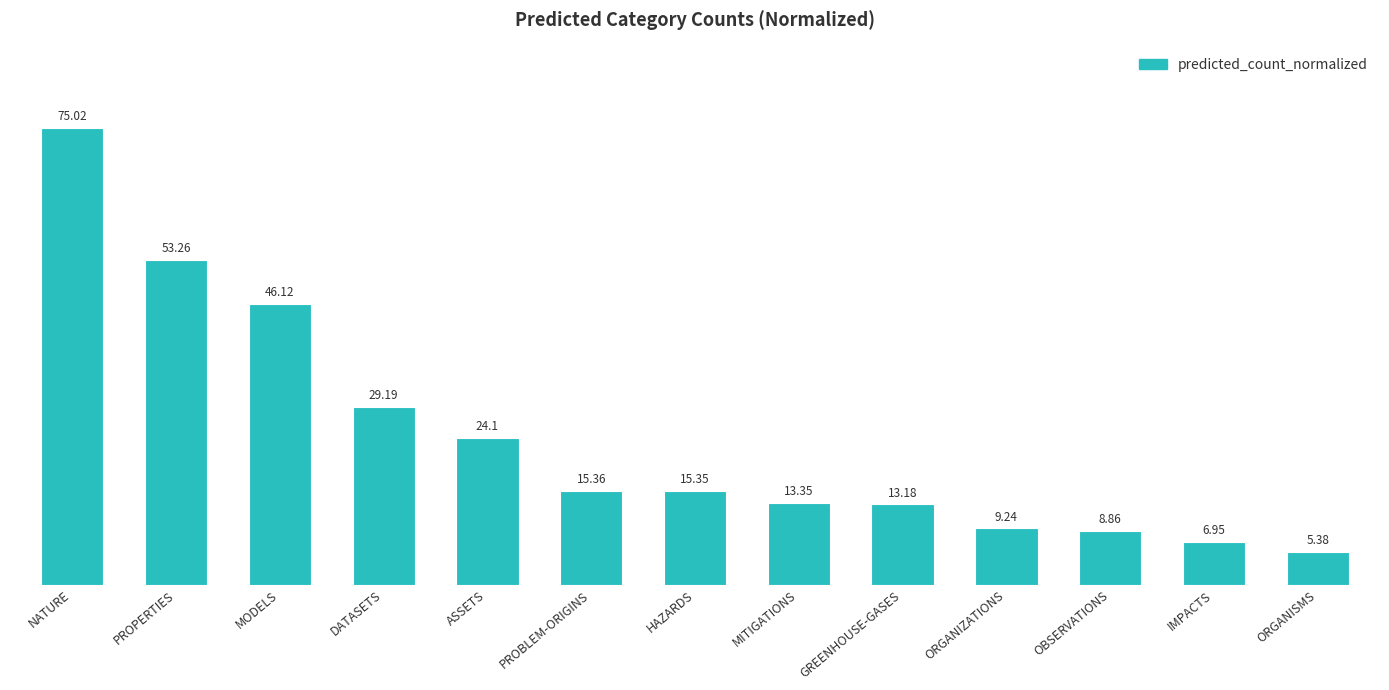

Where does the data first go above 15?

NATURE